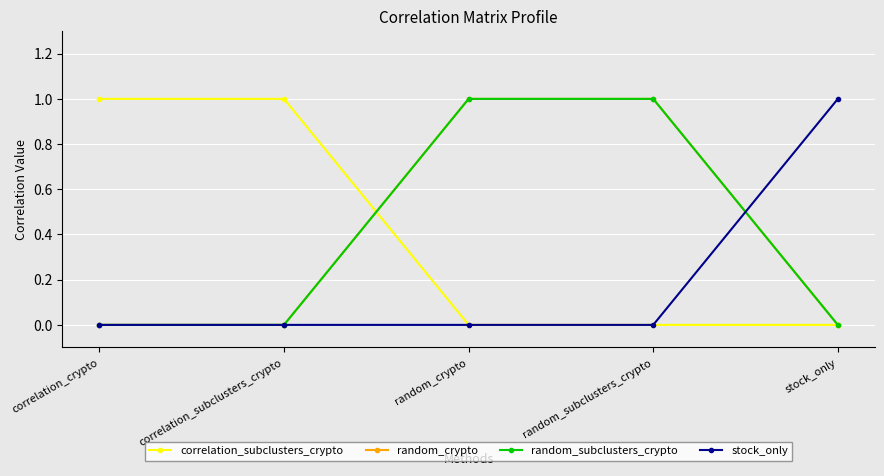

Reading right to left, what are all the values shown in this chart?

correlation_subclusters_crypto: stock_only=0	random_subclusters_crypto=0	random_crypto=0	correlation_subclusters_crypto=1	correlation_crypto=1
random_crypto: stock_only=0	random_subclusters_crypto=1	random_crypto=1	correlation_subclusters_crypto=0	correlation_crypto=0
random_subclusters_crypto: stock_only=0	random_subclusters_crypto=1	random_crypto=1	correlation_subclusters_crypto=0	correlation_crypto=0
stock_only: stock_only=1	random_subclusters_crypto=0	random_crypto=0	correlation_subclusters_crypto=0	correlation_crypto=0